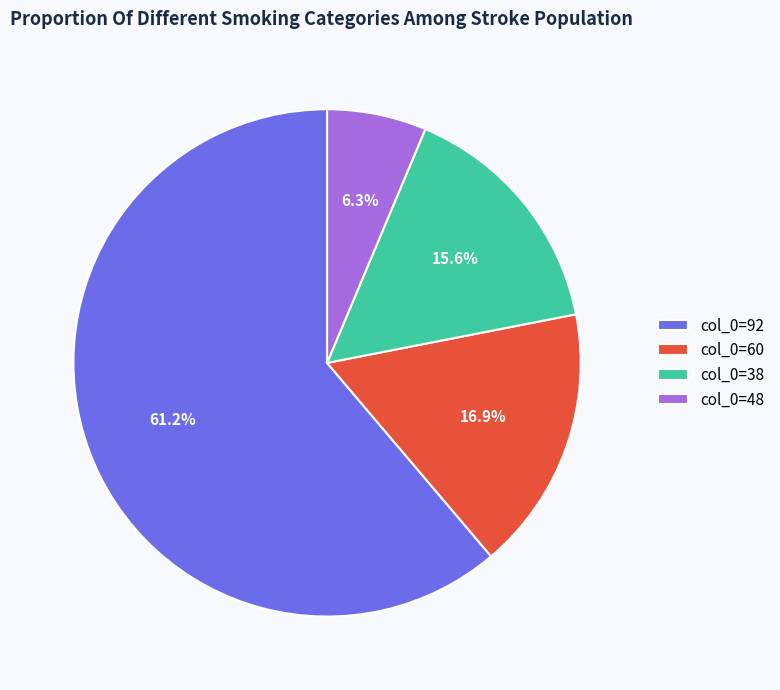

Does col_0=92 represent more than half of the total?

Yes